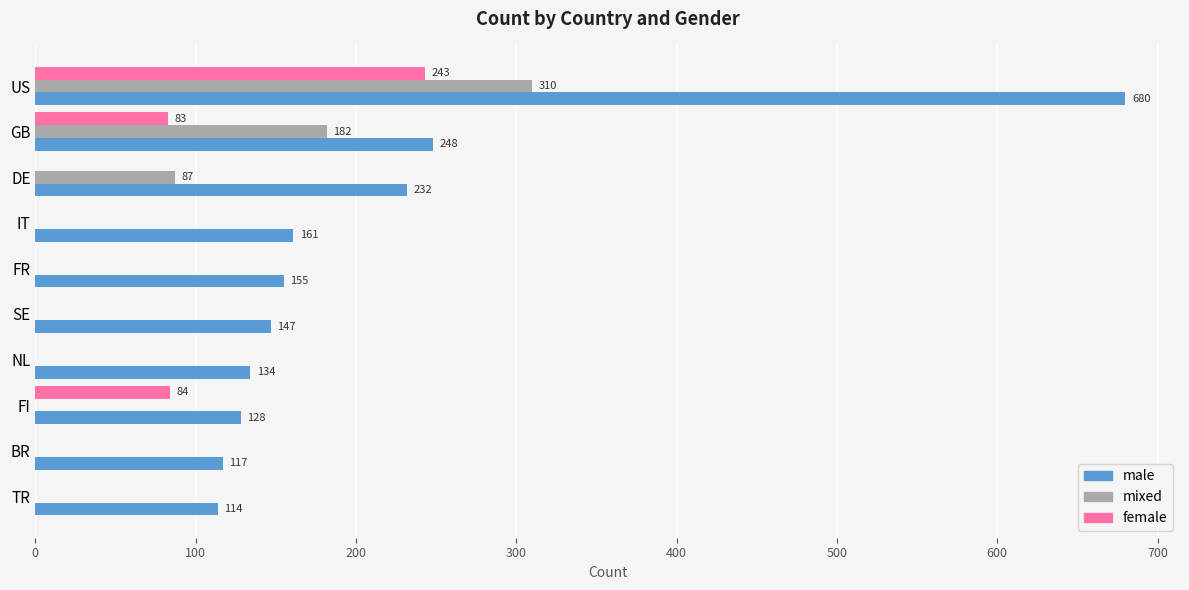

Which category has the highest value in the male series?

US